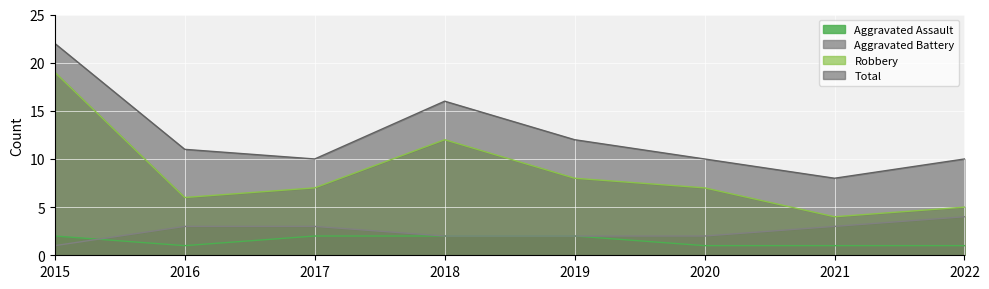

True or false: Aggravated Assault has a value of 1 at 2016.

True